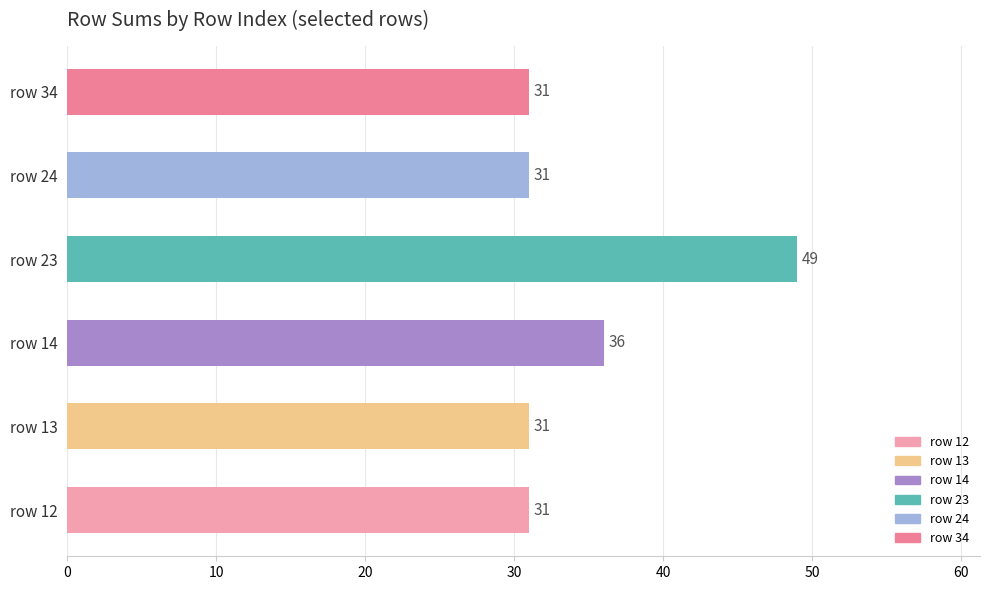

Reading bottom to top, transcribe all the data shown in this chart.

row 12=31	row 13=31	row 14=36	row 23=49	row 24=31	row 34=31